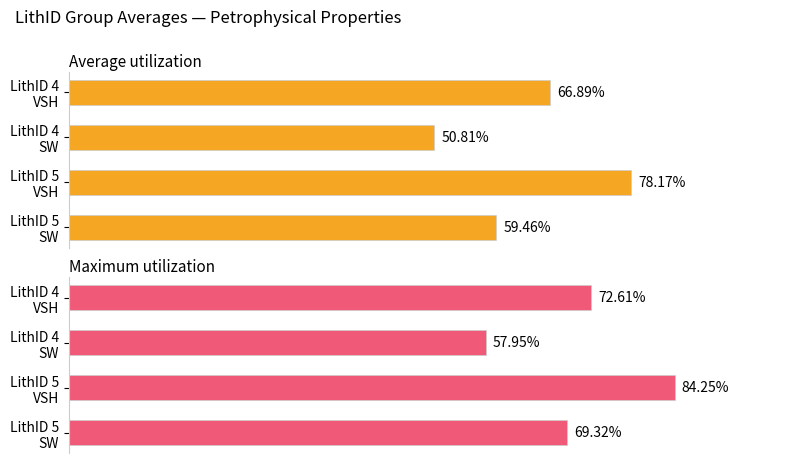

What are all the series names shown in the legend?

Average utilization, Maximum utilization